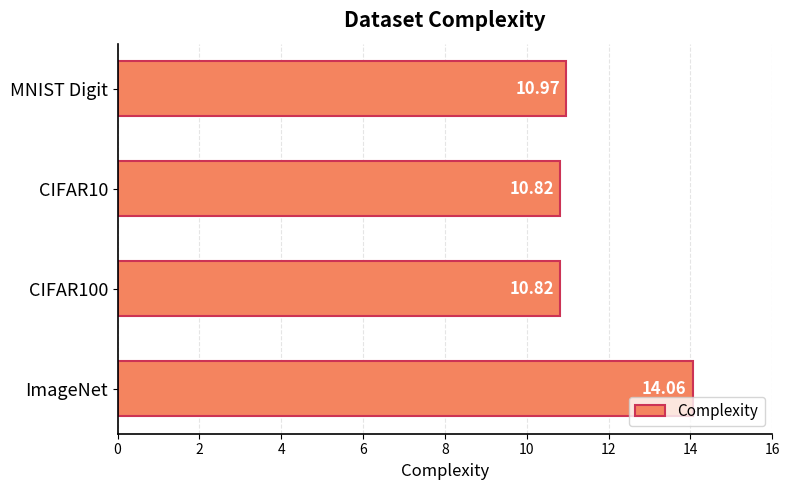

What is the difference between the maximum and minimum values?

3.2